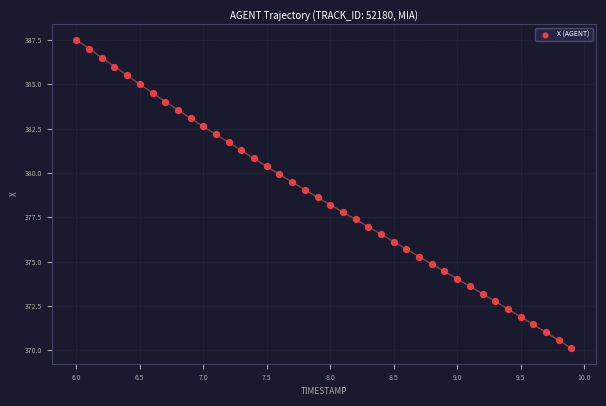

What is the range of Y values (max minus min)?

17.4